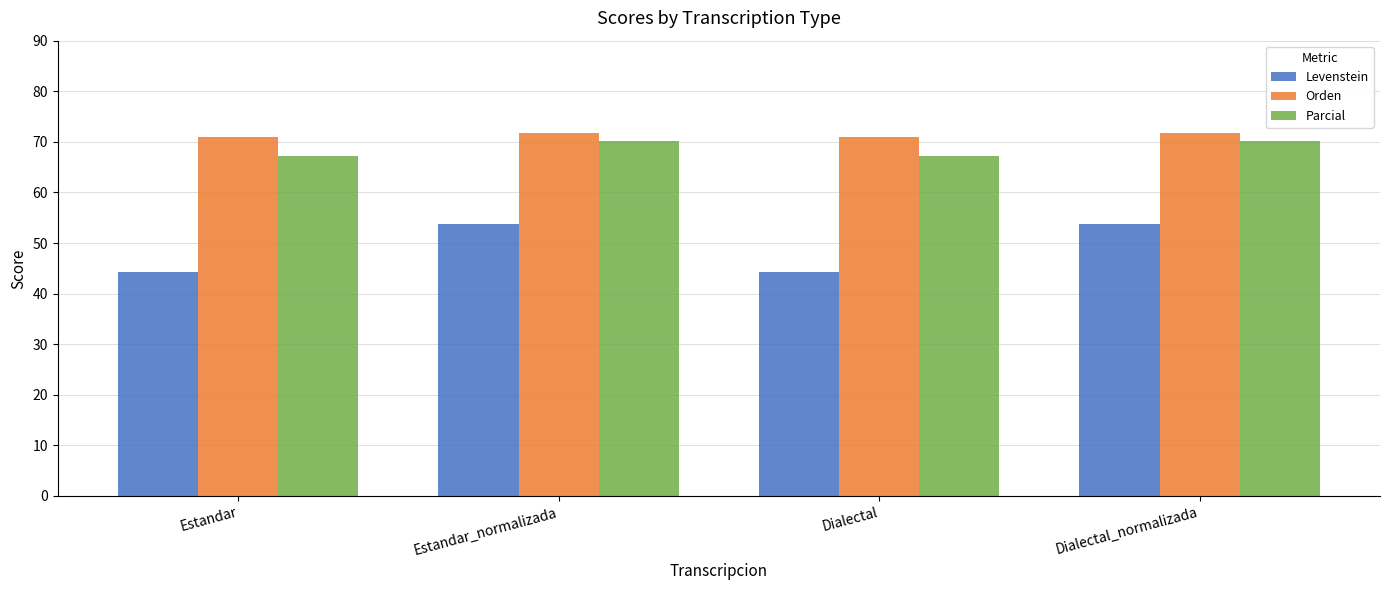

Between Estandar and Estandar_normalizada, which series saw the biggest shift?

Levenstein